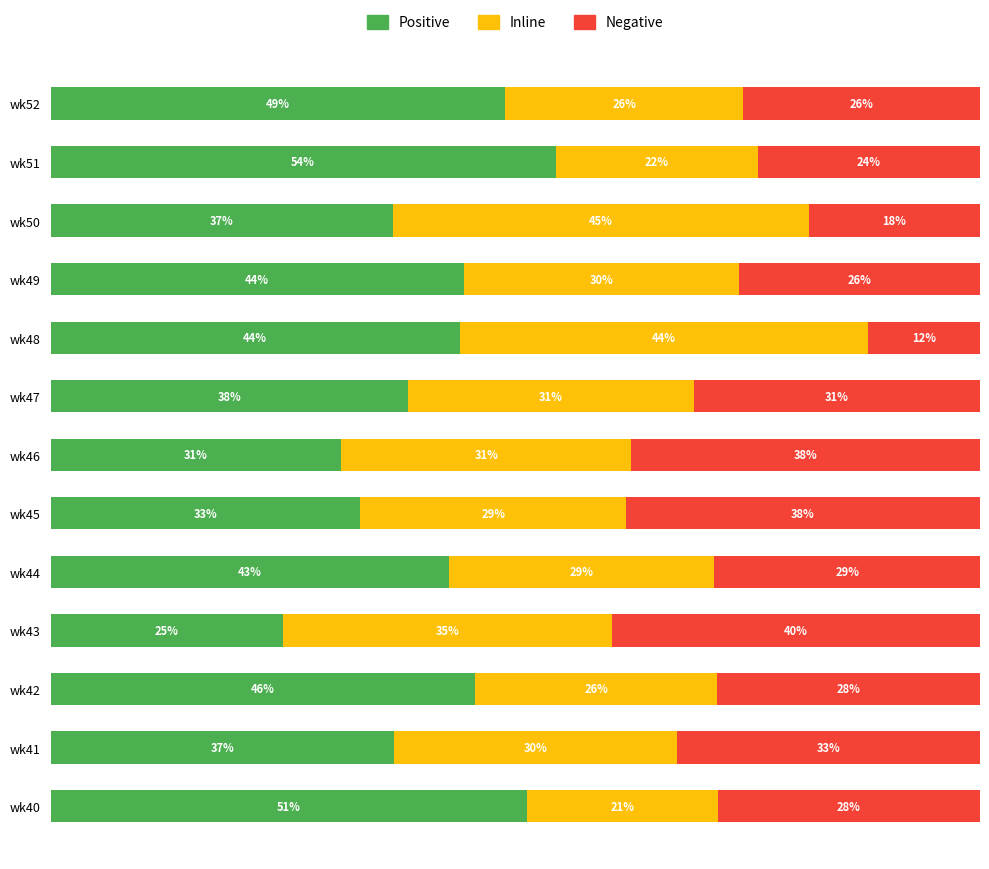

Rank the series by their maximum value, from lowest to highest.

Negative, Inline, Positive